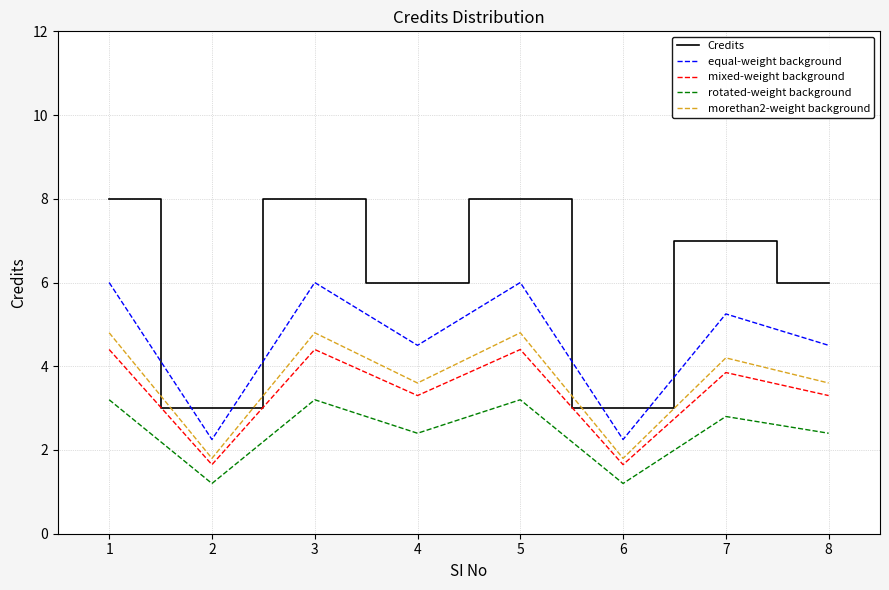

At which category does morethan2-weight background reach its first local peak?

3